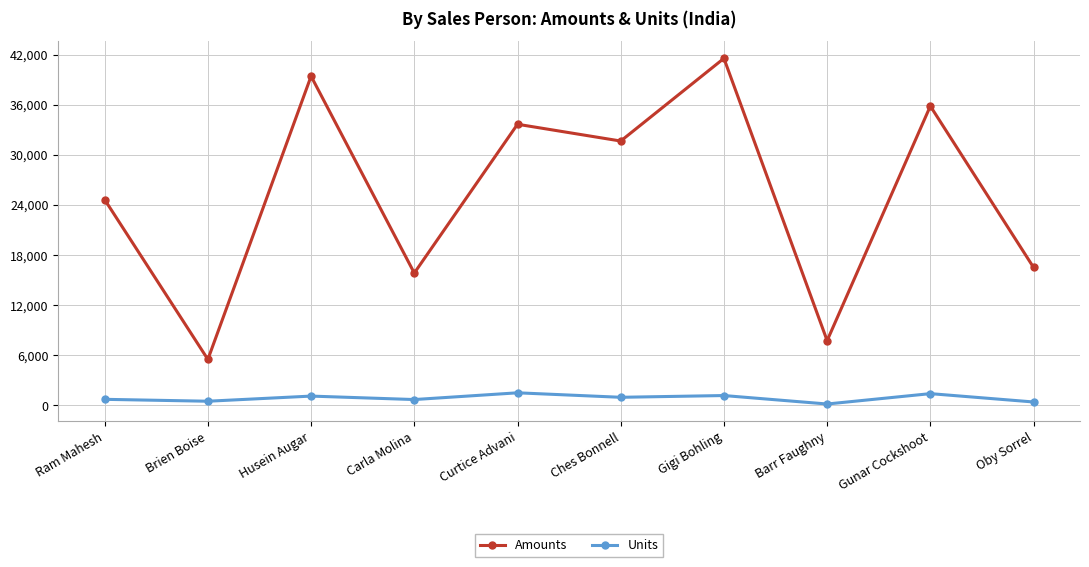

True or false: Units and Amounts cross at least once.

False